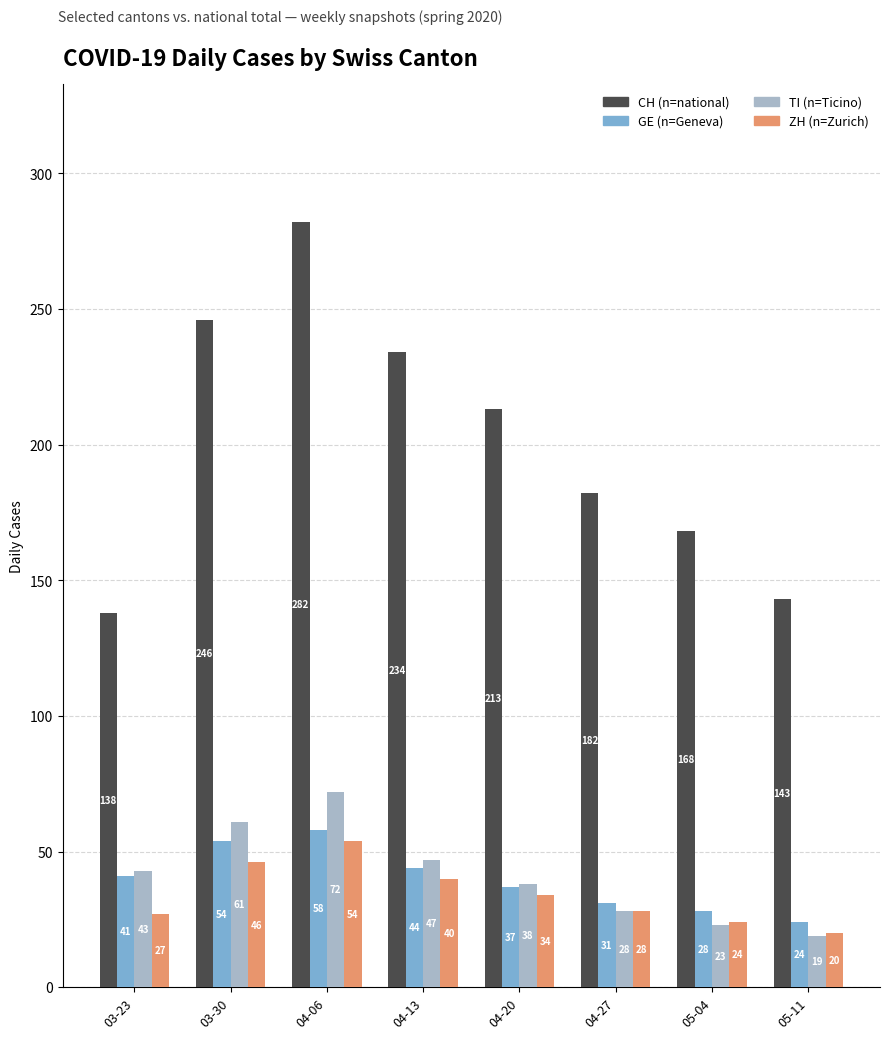

Which series has the largest range (max minus min)?

CH (n=national)